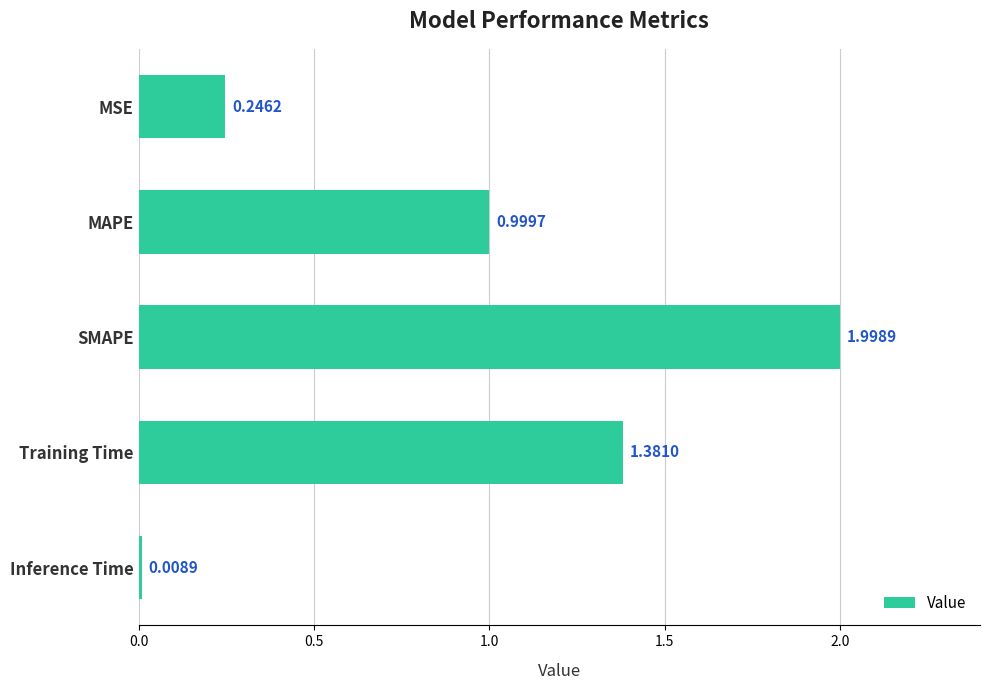

Rank the categories by value from lowest to highest.

Inference Time, MSE, MAPE, Training Time, SMAPE